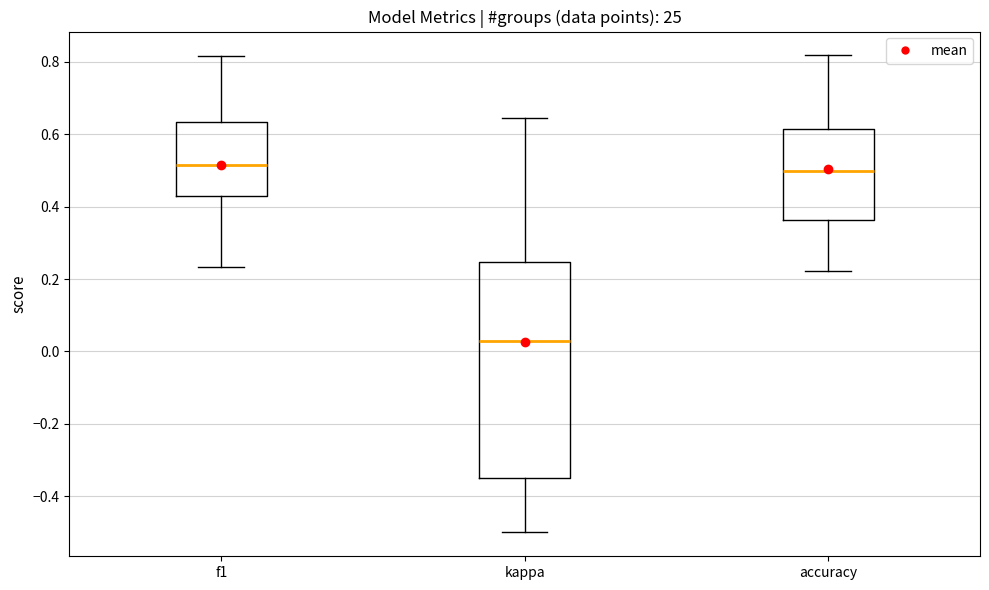

Where is the lower edge of the box for kappa on the y-axis? The values are not printed on the chart, so give them approximately, as read against the axis.

-0.36